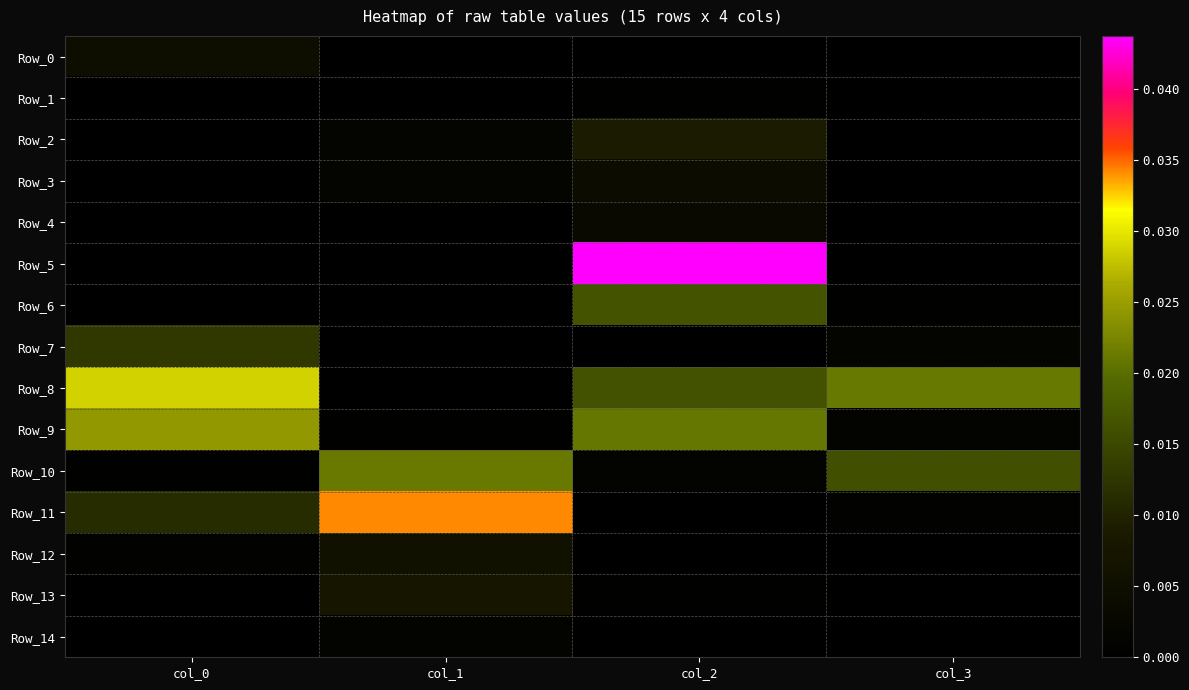

At how many categories does at least one series exceed 0?

4